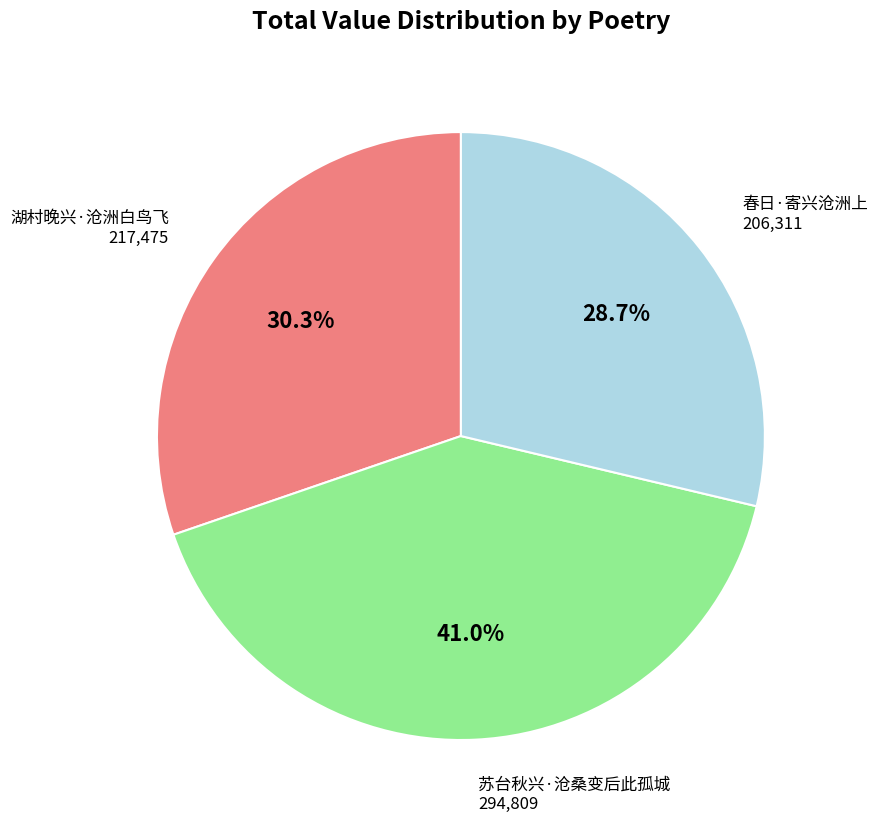

Does any single category account for the majority?

No